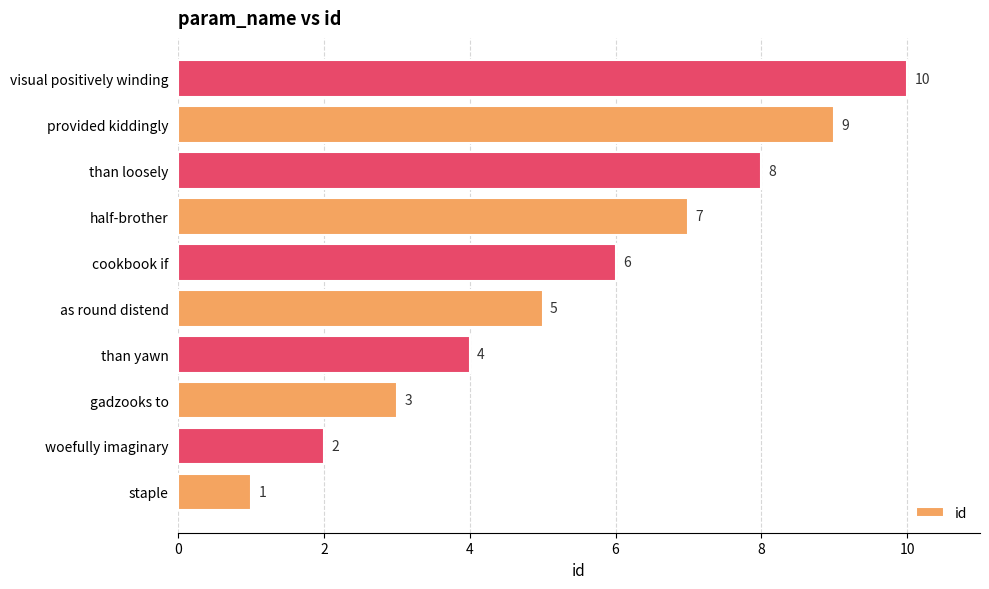

What is the difference between the second highest and second lowest values?

7